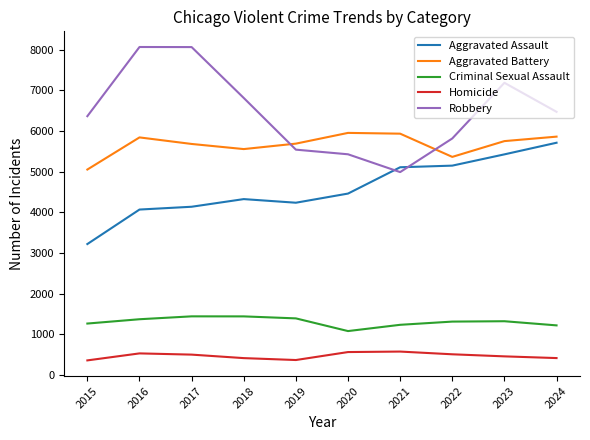

What is the difference between the second highest and second lowest values in the Homicide series?

196